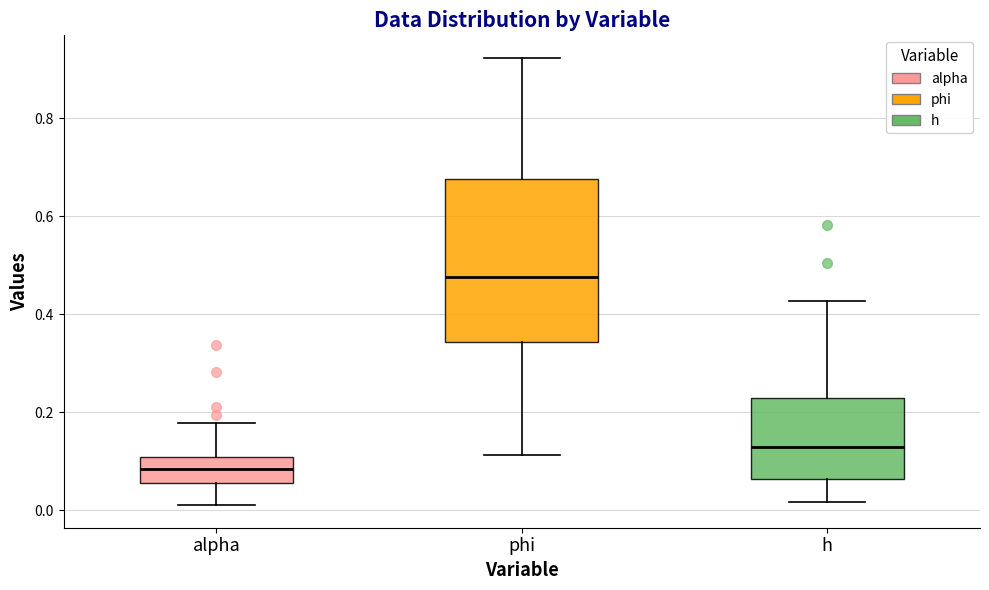

Where does the lower whisker of the box for h end on the y-axis? The values are not printed on the chart, so give them approximately, as read against the axis.

0.02